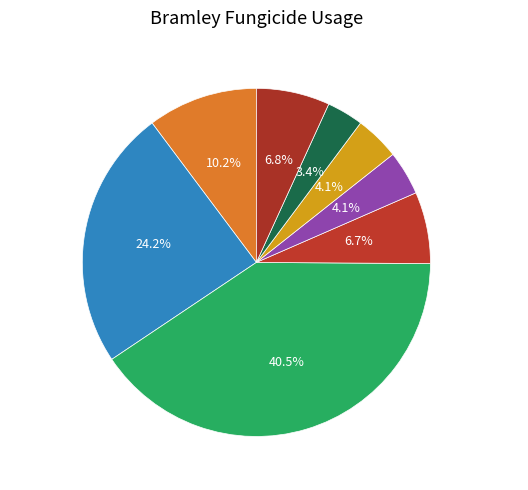

Is Captan the majority of the pie?

No